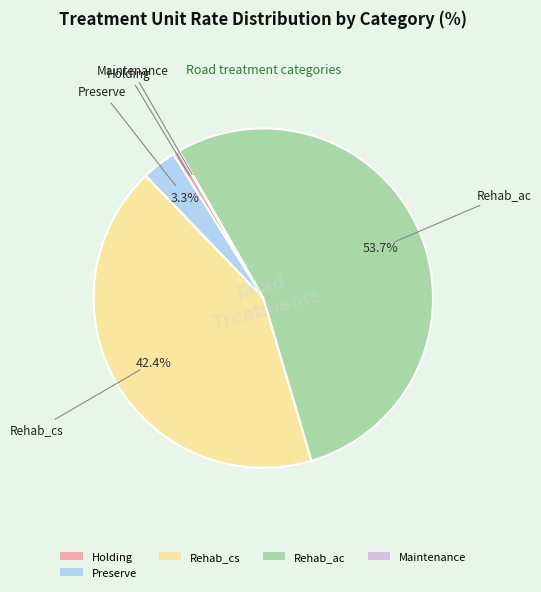

Approximately how many times larger is the value at Rehab_ac compared to Preserve?

16.3